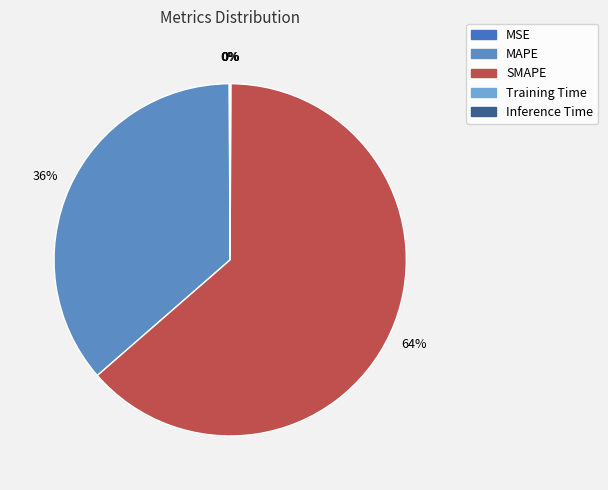

How many segments does this pie chart have?

5